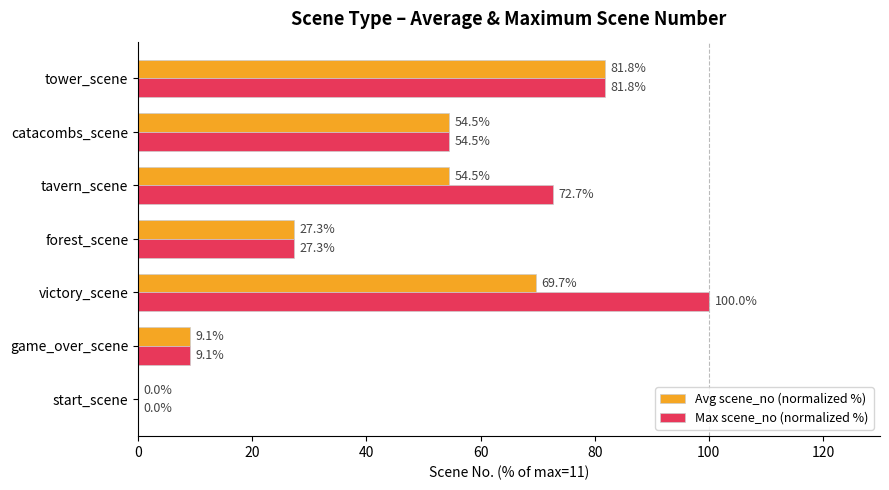

What is the average value of the Max scene_no (normalized %) series?

49.4